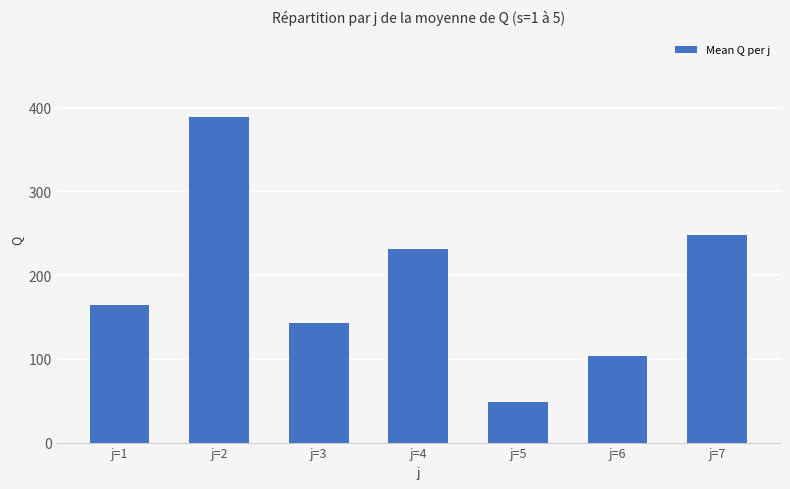

What is the value of the 2nd bar from the left?

388.9